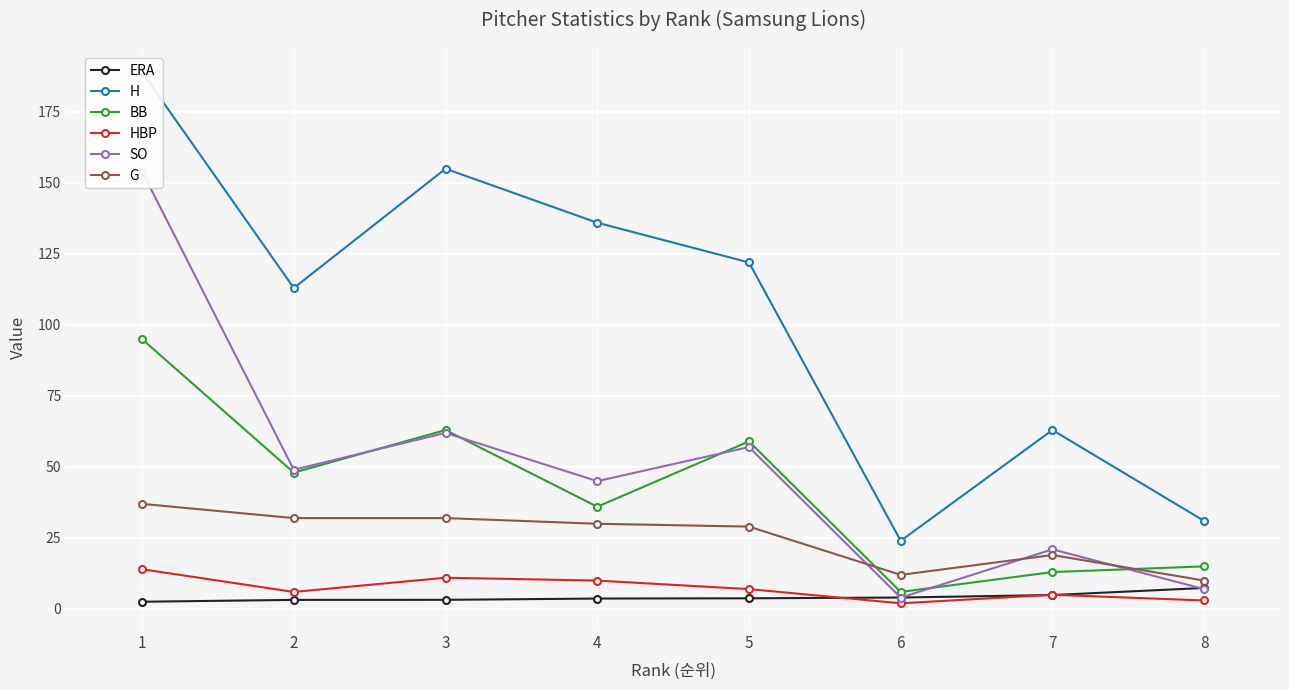

Which series has the largest total across all categories?

H